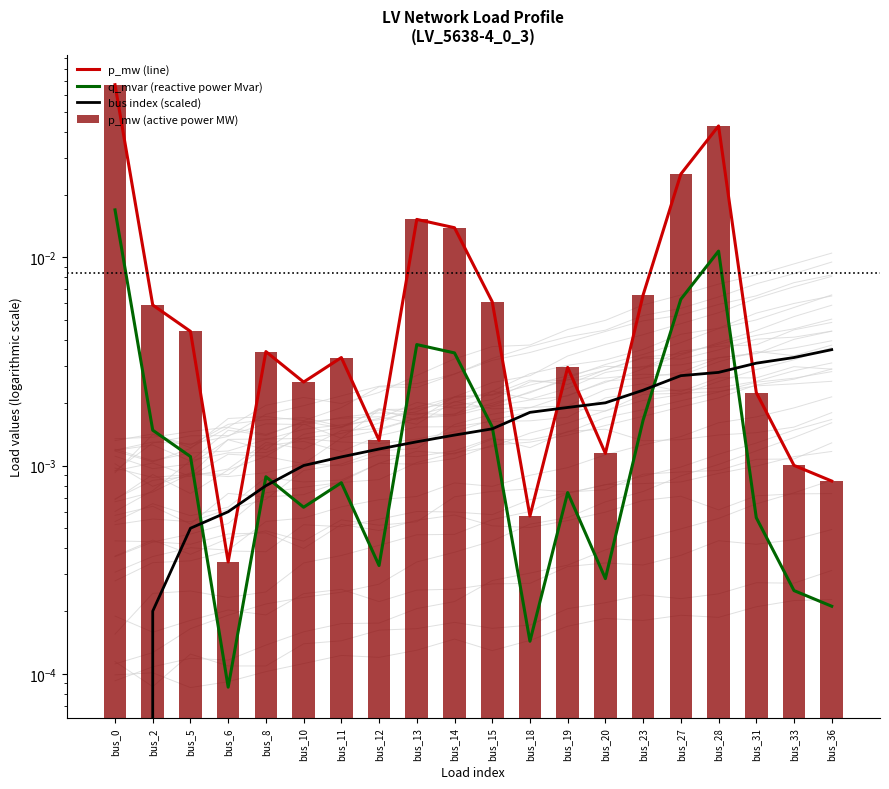

Which series has the widest spread of values?

p_mw (line)